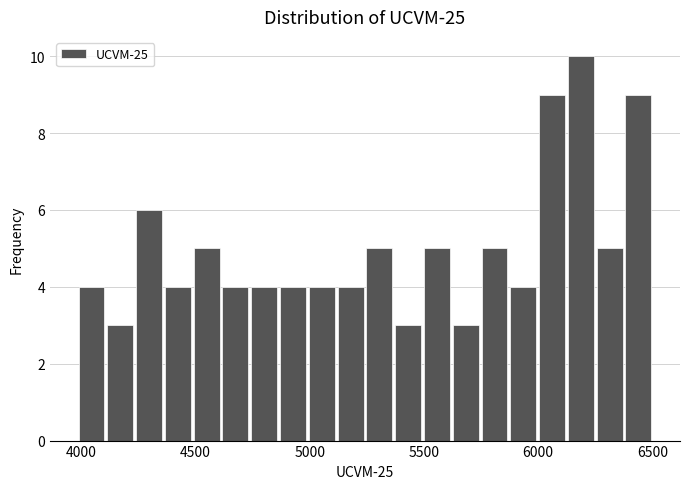

Read against the x-axis, roughly where is the centre of the tallest bar?

6200